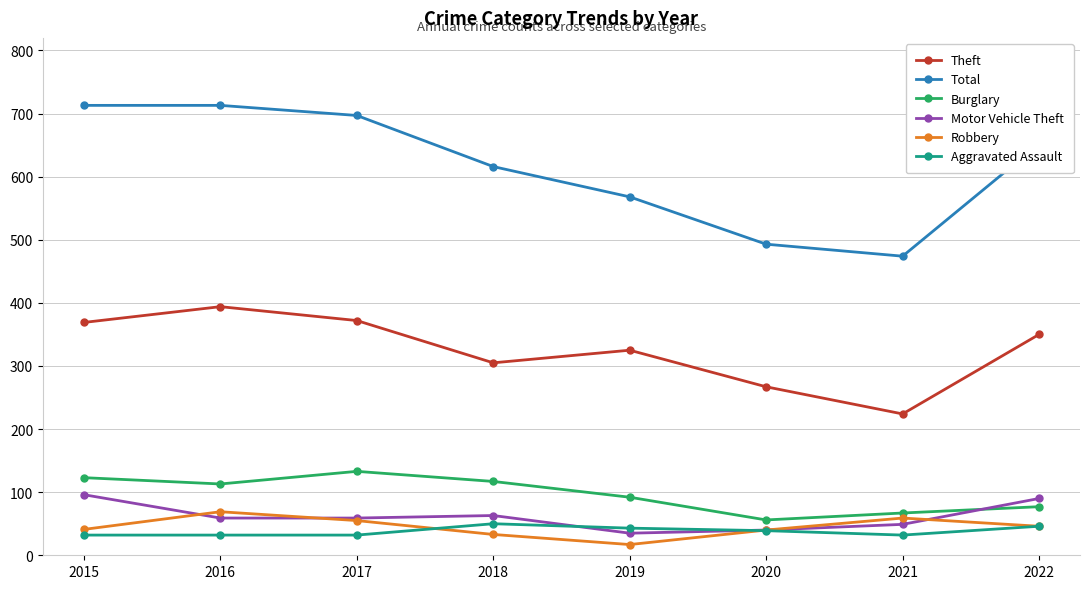

Which series changed the most between 2017 and 2021?

Total